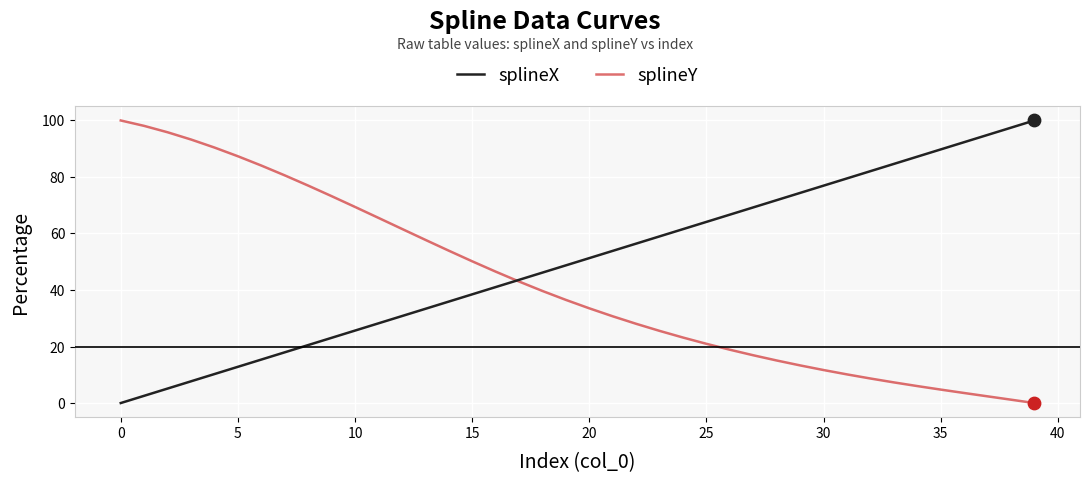

Which series has the largest total across all categories?

splineX